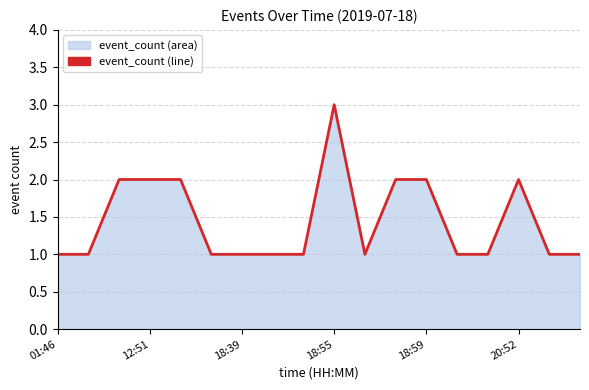

Which category has the highest value across all series?

18:55